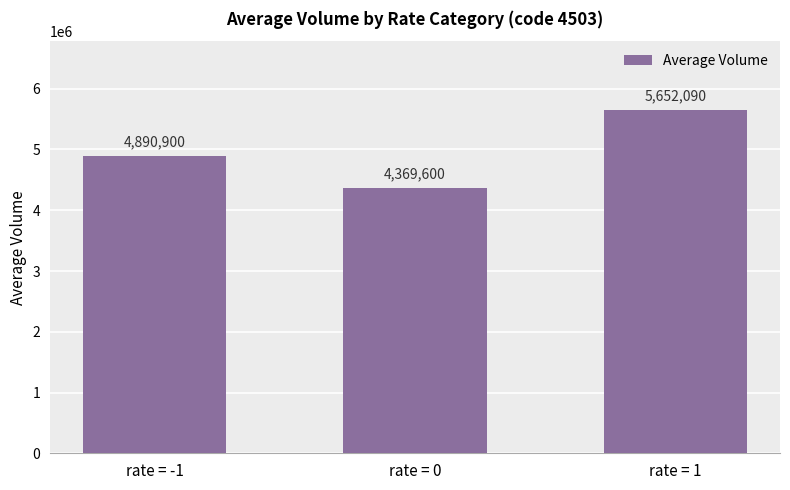

Approximately how many times larger is the value at rate = -1 compared to rate = 1?

0.9